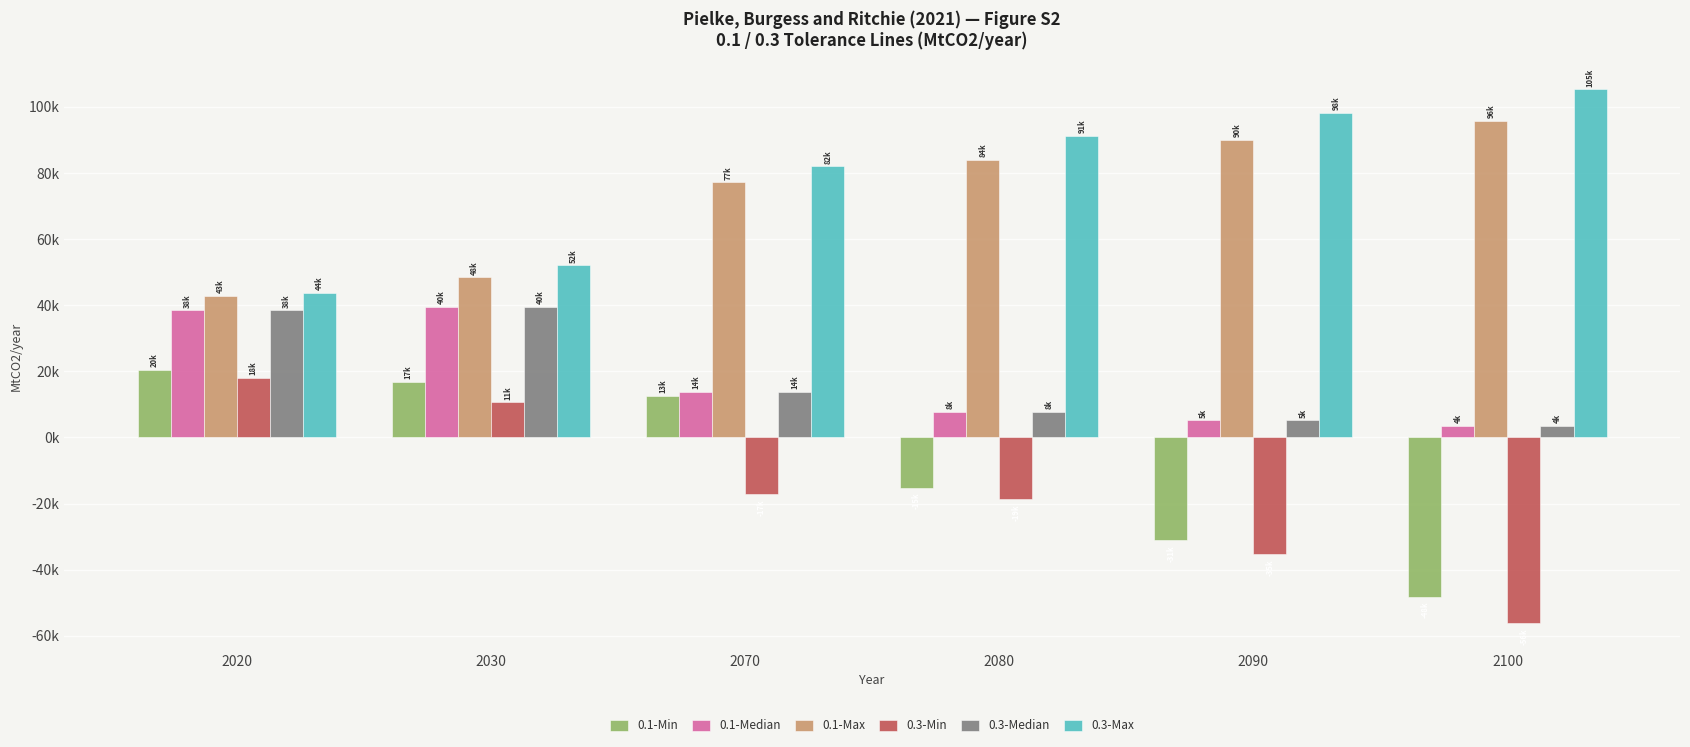

Reading left to right, list all the values displayed in this chart.

0.1-Min: 20489.6	16809.2	12650.0	-15143.0	-31032.0	-48162.8
0.1-Median: 38485.8	39568.4	13752.6	7713.0	5215.8	3530.3
0.1-Max: 42864.6	48464.4	77185.6	84065.8	89980.5	95751.1
0.3-Min: 18097.1	10639.0	-17110.0	-18630.0	-35249.0	-56187.9
0.3-Median: 38485.8	39568.4	13752.6	7713.0	5215.8	3530.3
0.3-Max: 43801.0	52026.3	82068.2	91271.8	98213.9	105351.4